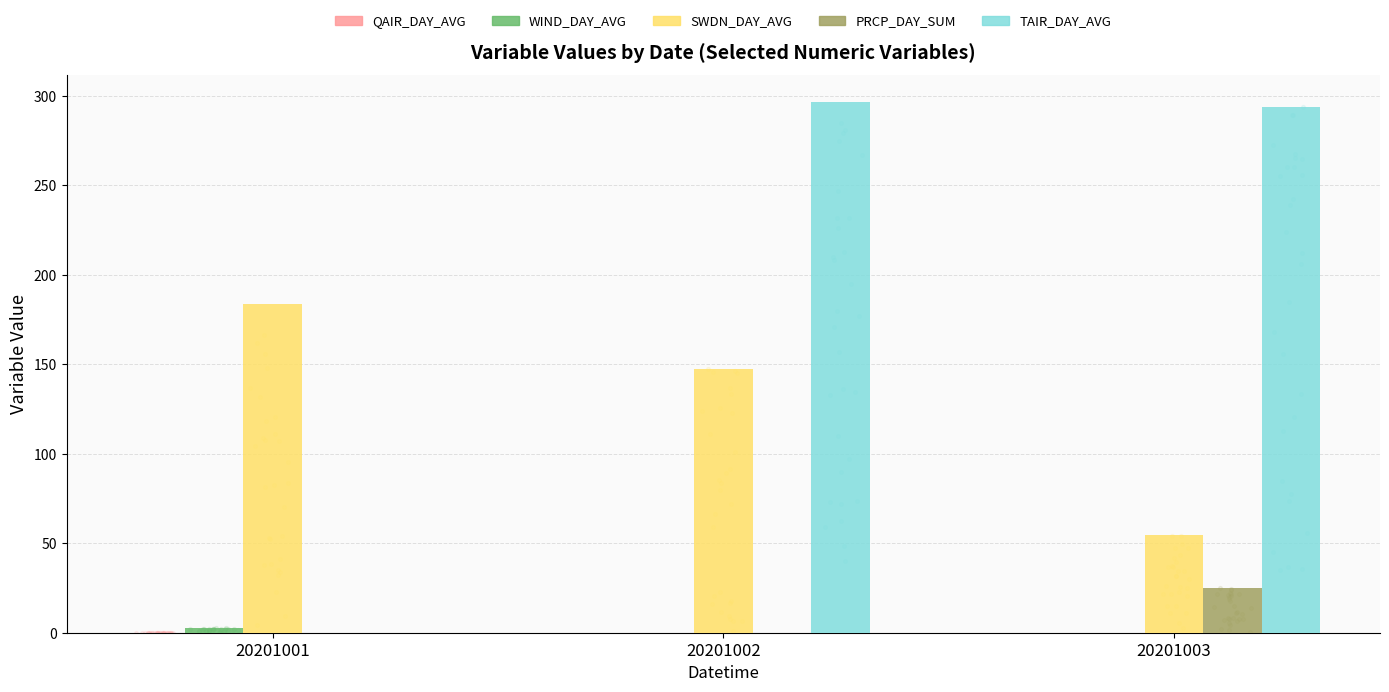

Which series reaches the maximum Y coordinate?

TAIR_DAY_AVG